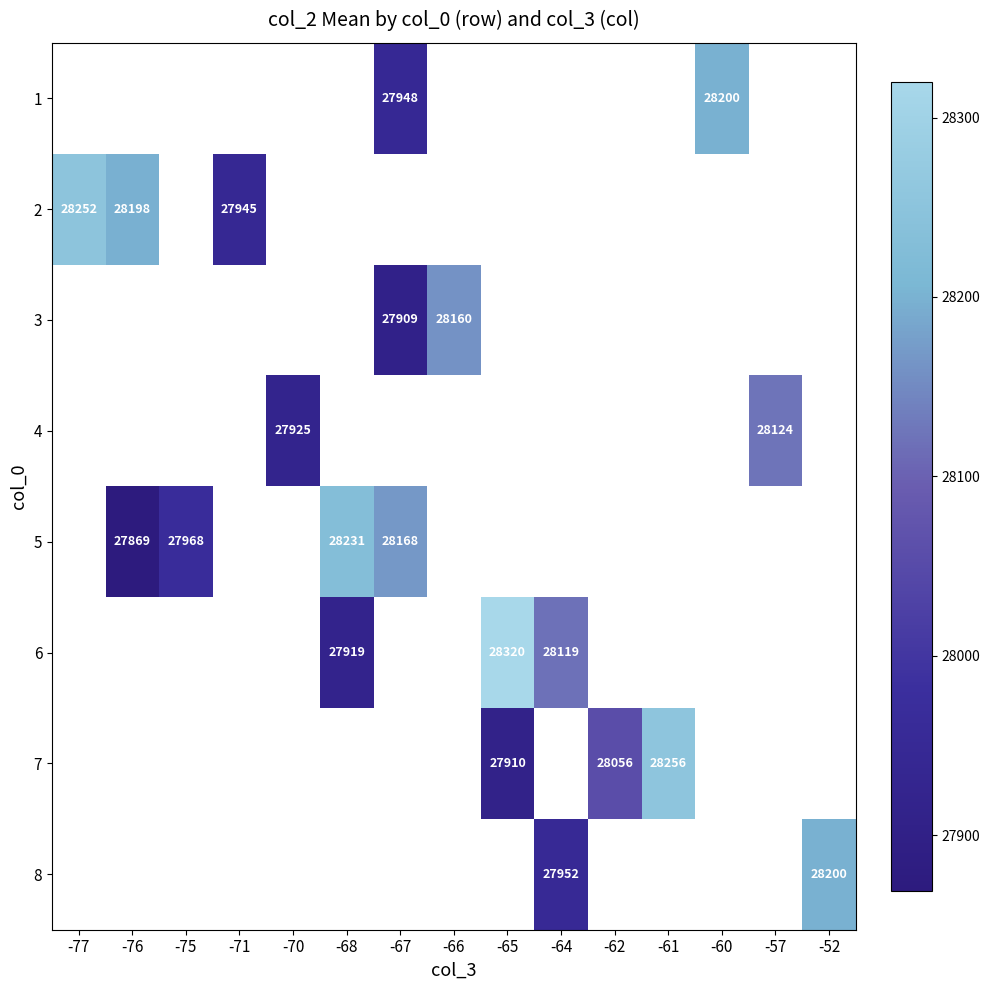

True or false: 1 has a value of 27948 at -67.

True